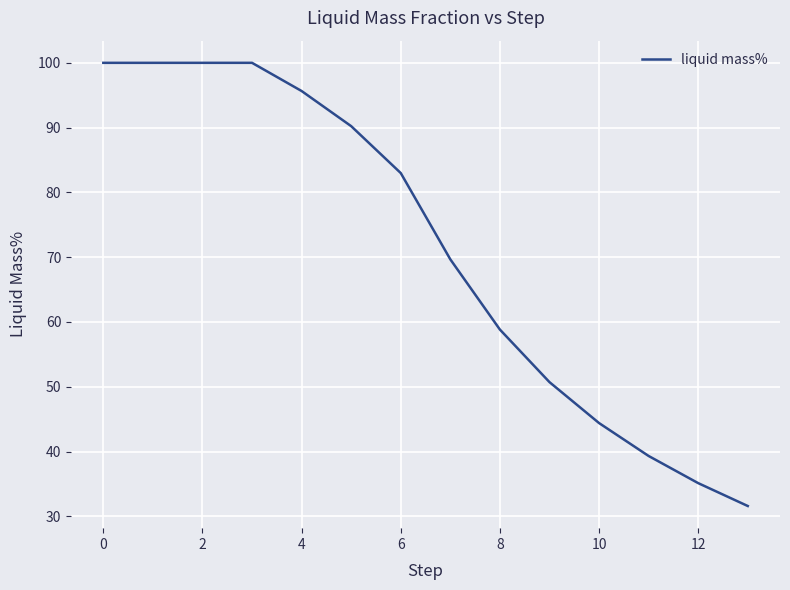

What is the difference between the maximum and minimum values?

68.4